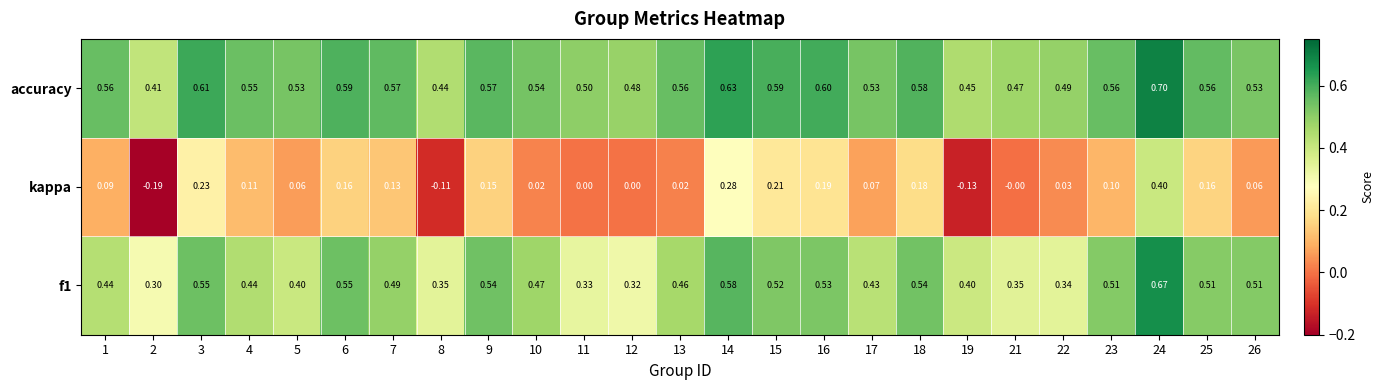

At which category is the sum across all series the highest?

24